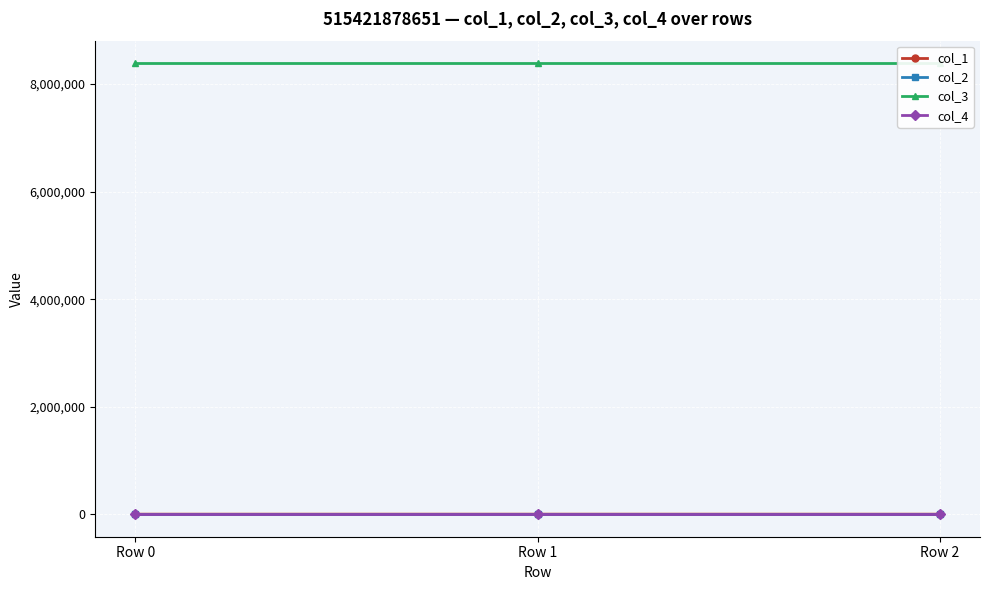

At which category does the chart reach its minimum across all series?

Row 2